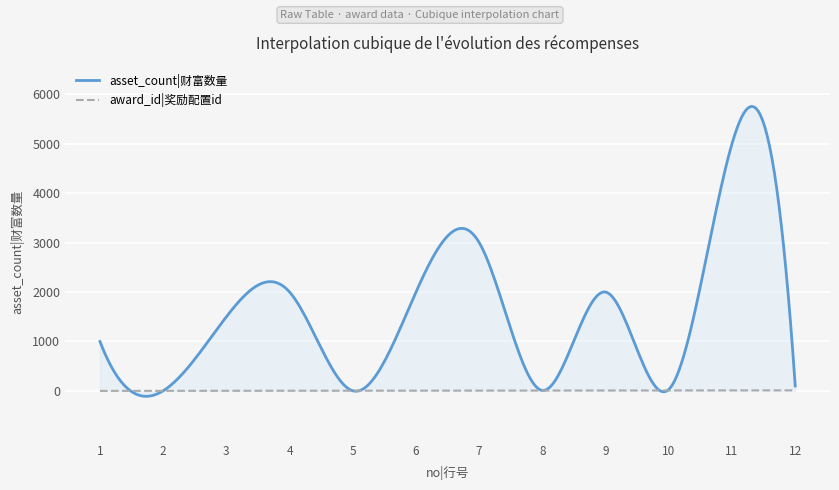

What is the maximum value shown in the chart?

5752.2